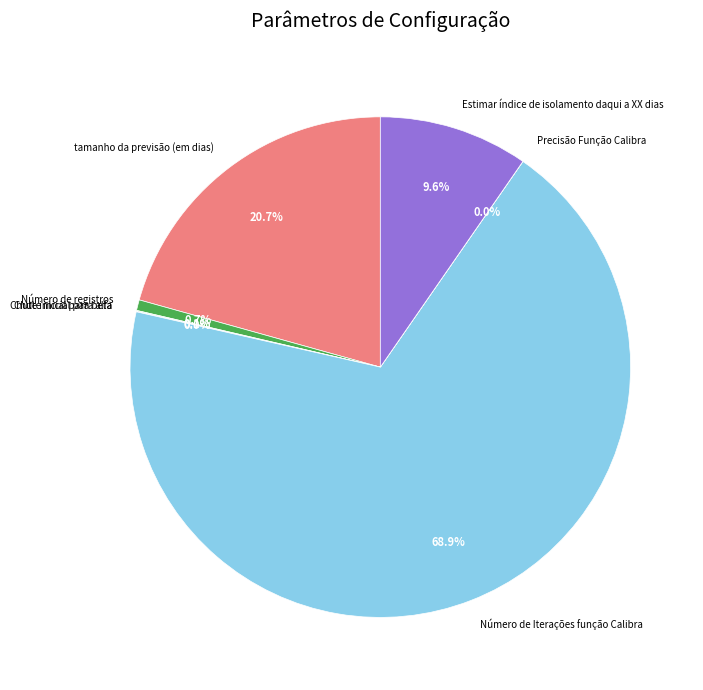

True or false: Estimar índice de isolamento daqui a XX dias accounts for 10% of the total.

True